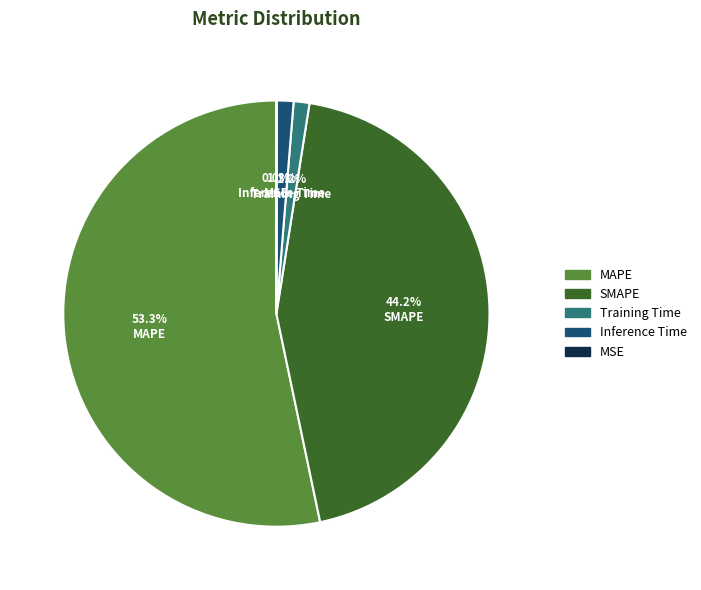

The Inference Time slice represents 1% of the pie. True or false?

True